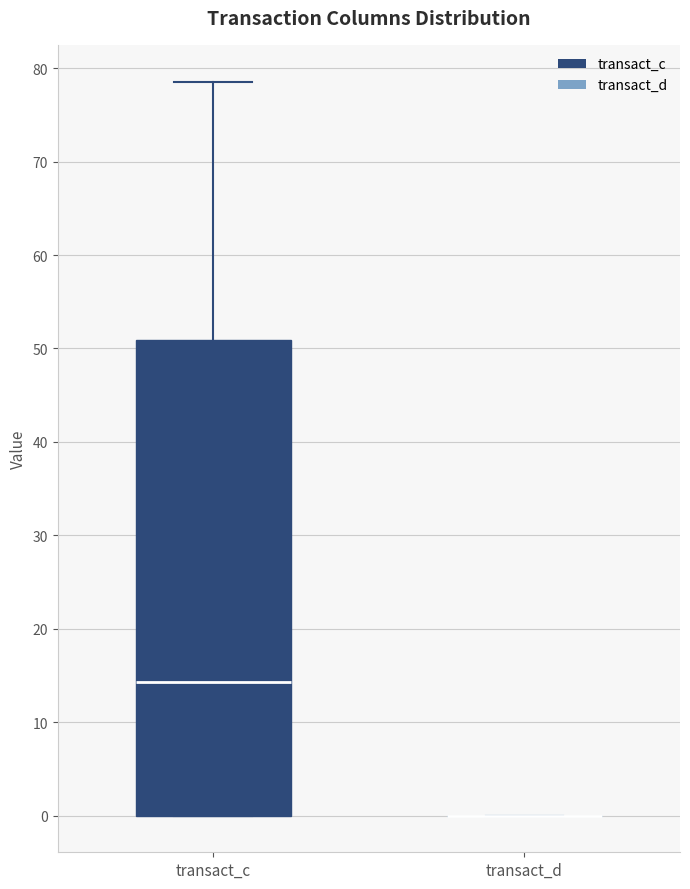

Reading left to right, transcribe this box plot: for each box, give where its median line is, the range the box spans, and where its two whiskers end, as read against the y-axis. The values are not printed on the chart, so give them approximately, as read against the axis.

transact_c: median 14, box 0 to 51, whiskers 0 to 79
transact_d: box collapsed to a line at 0, whiskers 0 to 0